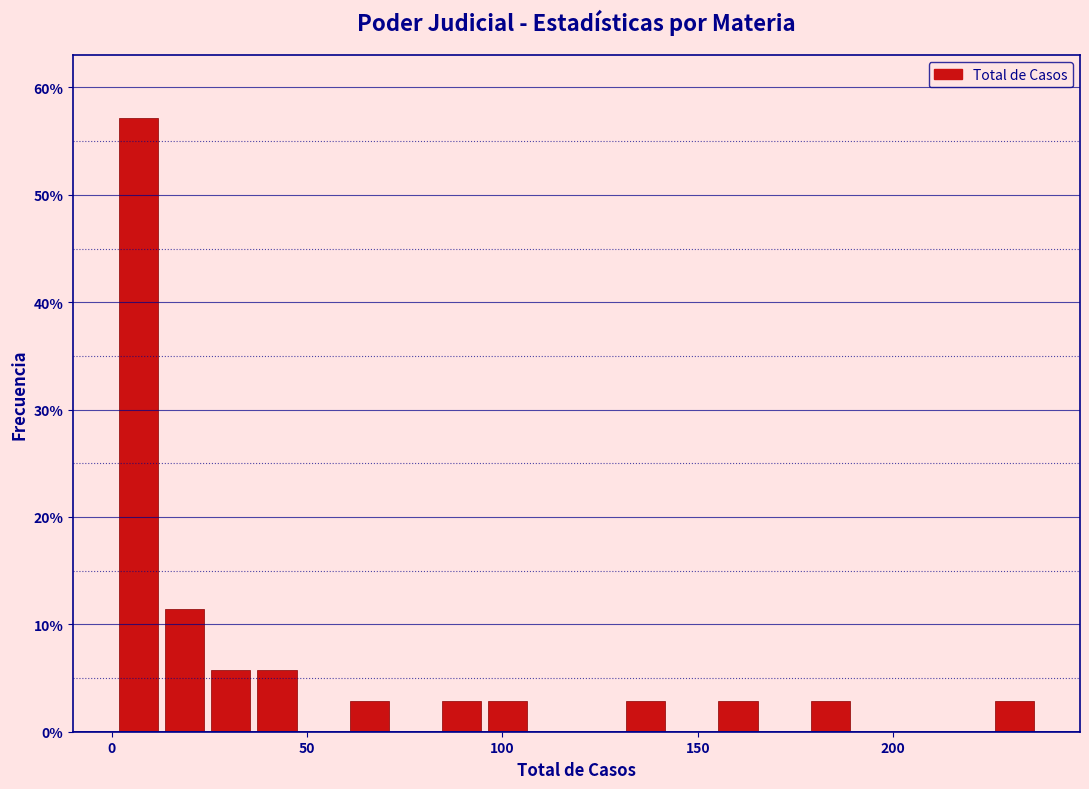

Read against the x-axis, roughly where is the centre of the tallest bar?

5